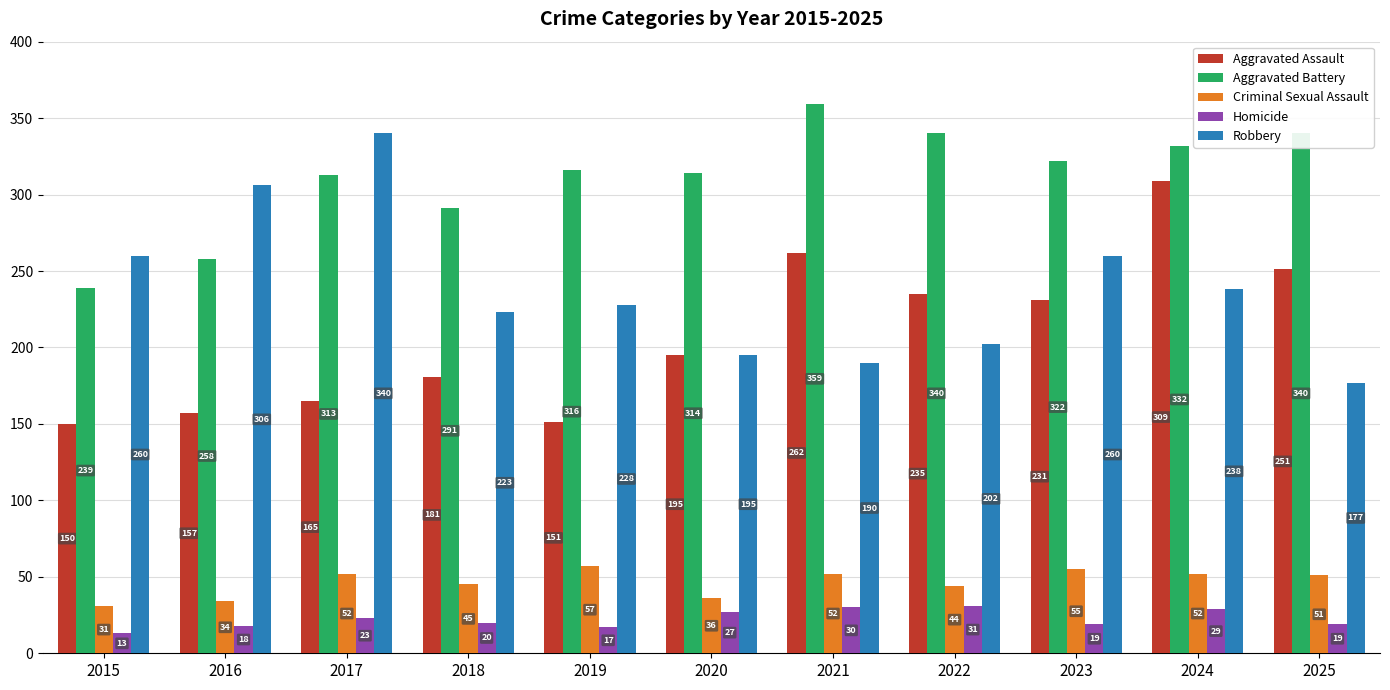

What is the sum of all Aggravated Battery values?

3424